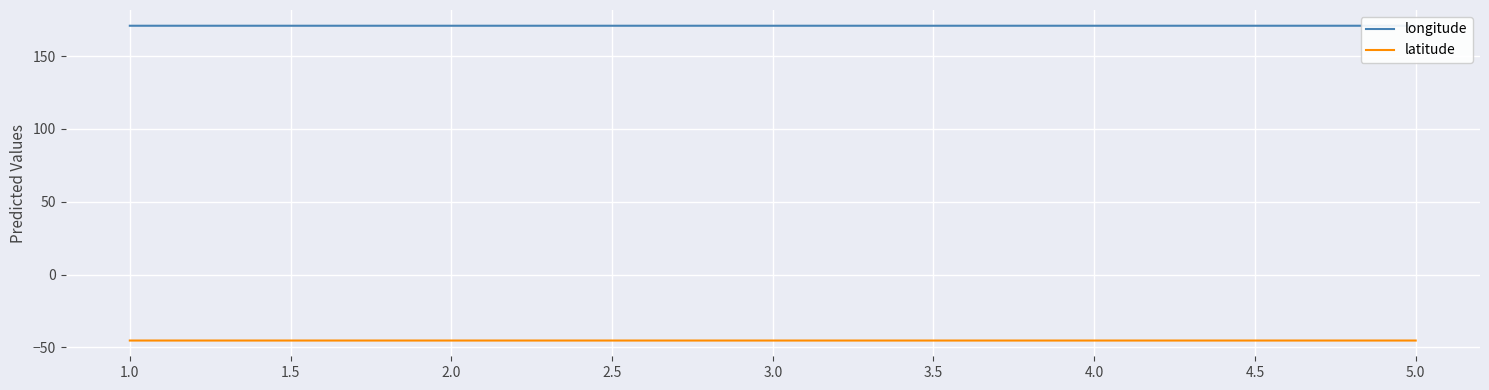

What is the lowest value of the latitude series?

-45.3